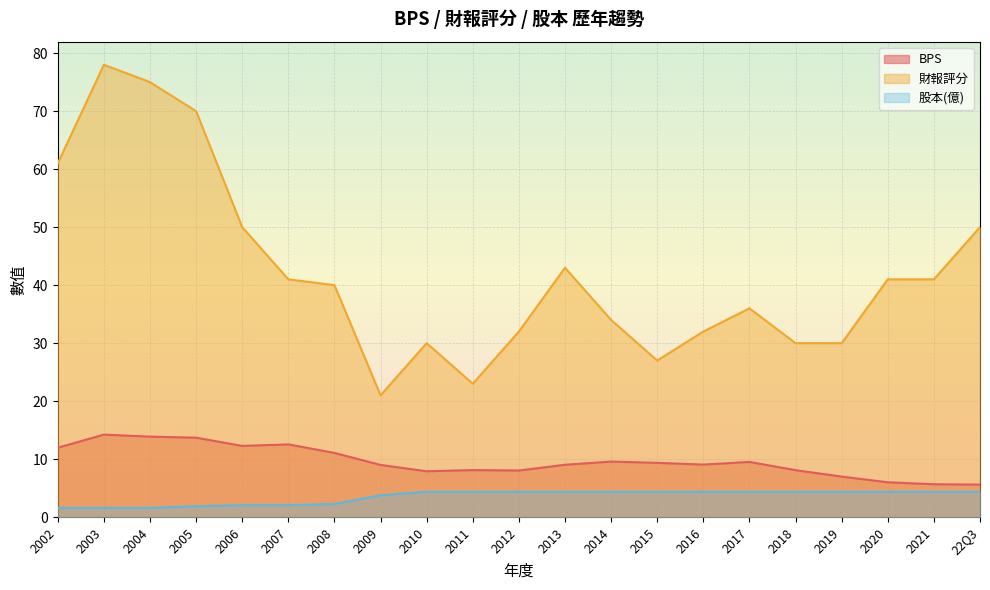

What is the label of the 12th point from the left?

2013